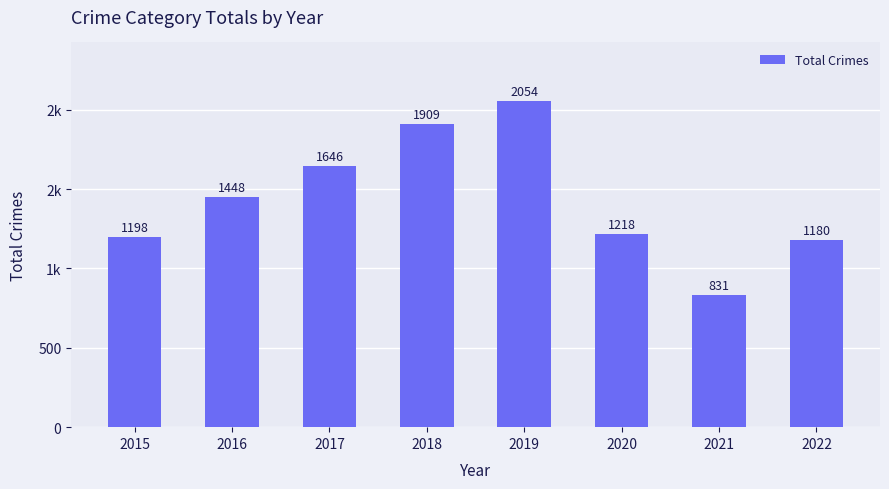

Between 2018 and 2020, which is larger?

2018